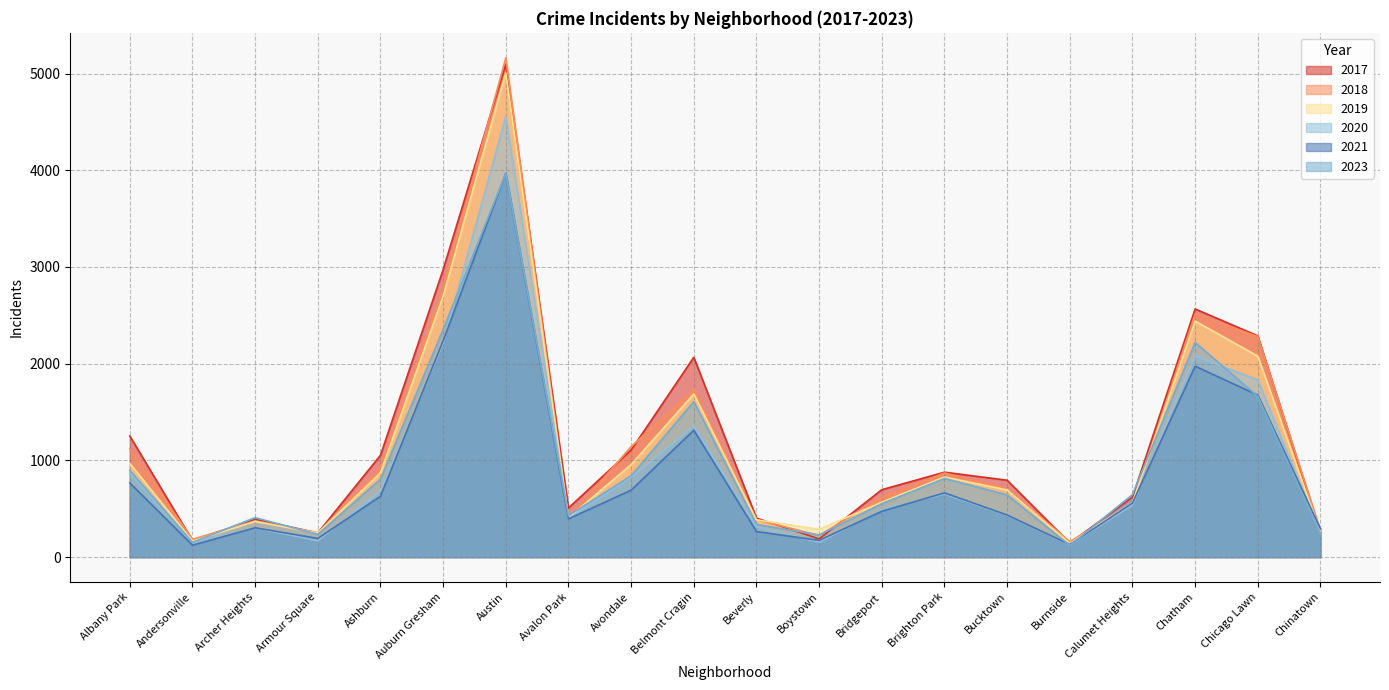

At how many categories does at least one series exceed 348?

15